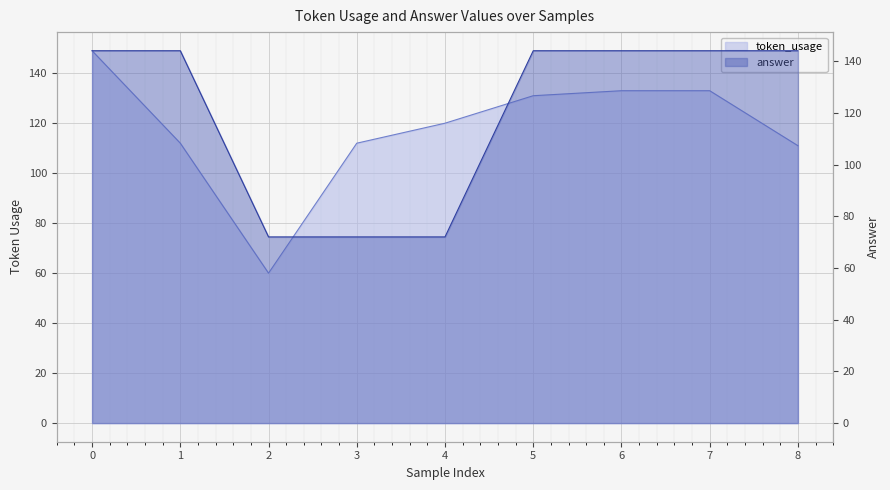

Reading right to left, extract all data points from this chart.

token_usage: 8=111	7=133	6=133	5=131	4=120	3=112	2=60	1=112	0=149
answer: 8=144	7=144	6=144	5=144	4=72	3=72	2=72	1=144	0=144